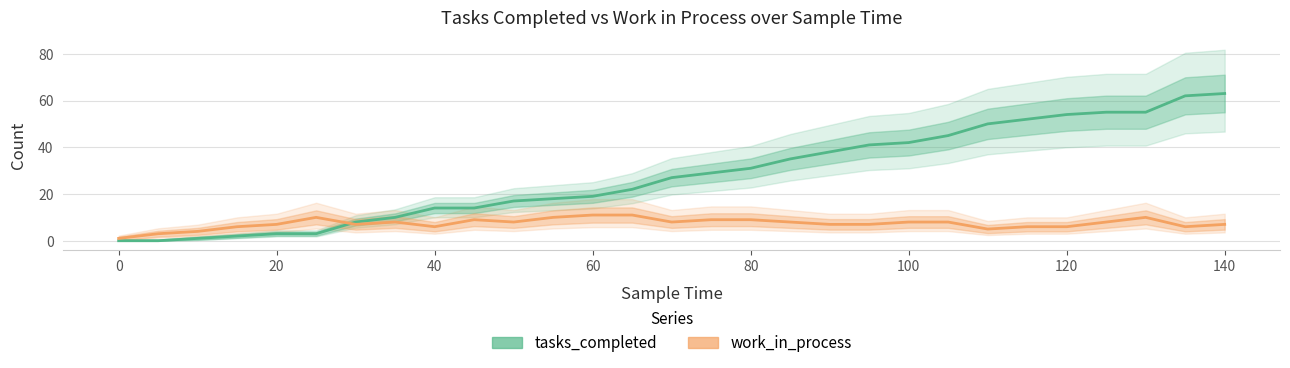

What is the value of the tasks_completed point at the 27th from the left?

55